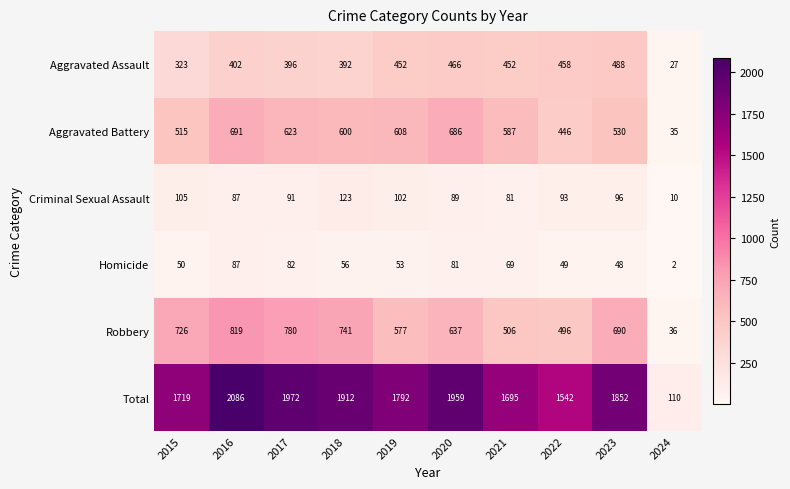

The Aggravated Battery series shows 446 at 2022. True or false?

True